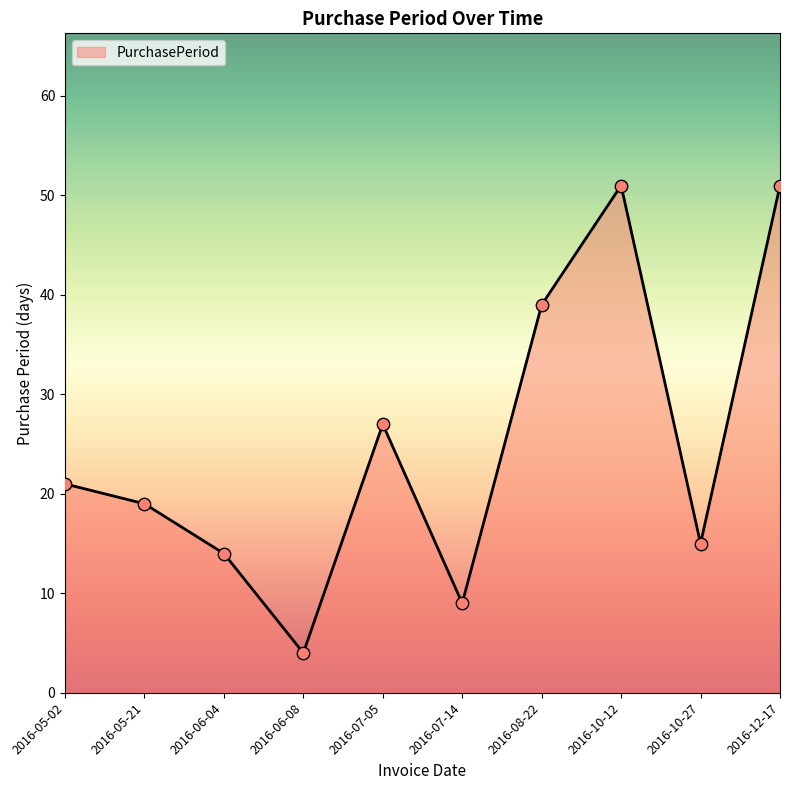

Which has a higher value, 2016-10-12 or 2016-08-22?

2016-10-12